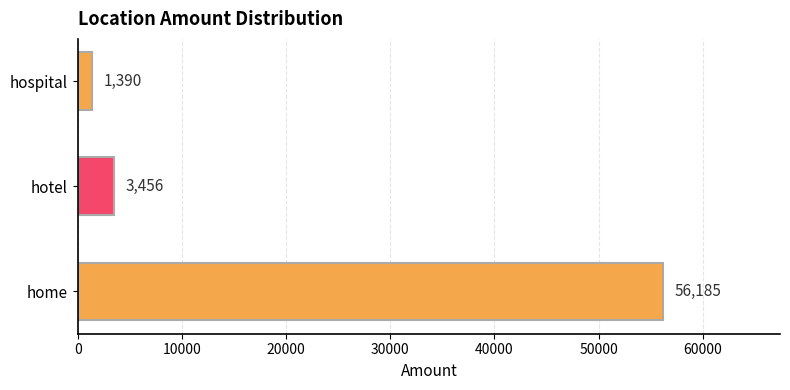

Reading bottom to top, transcribe all the data shown in this chart.

56185	3456	1390